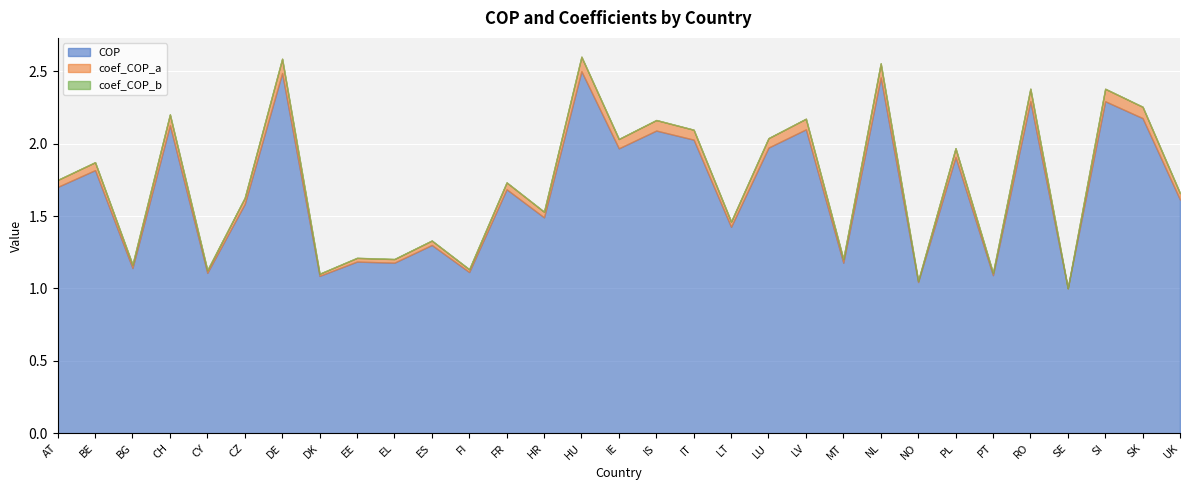

What is the maximum value shown in the chart?

2.5